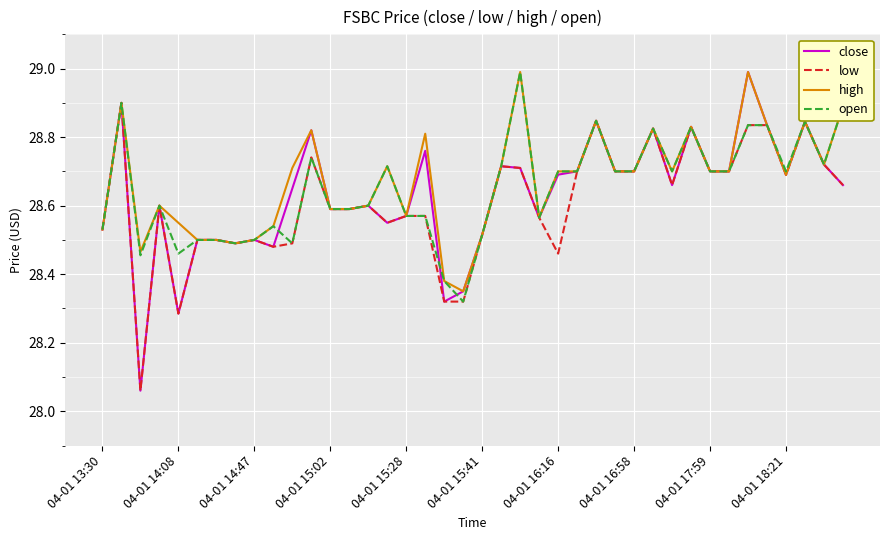

What is the maximum value shown in the chart?

29.0